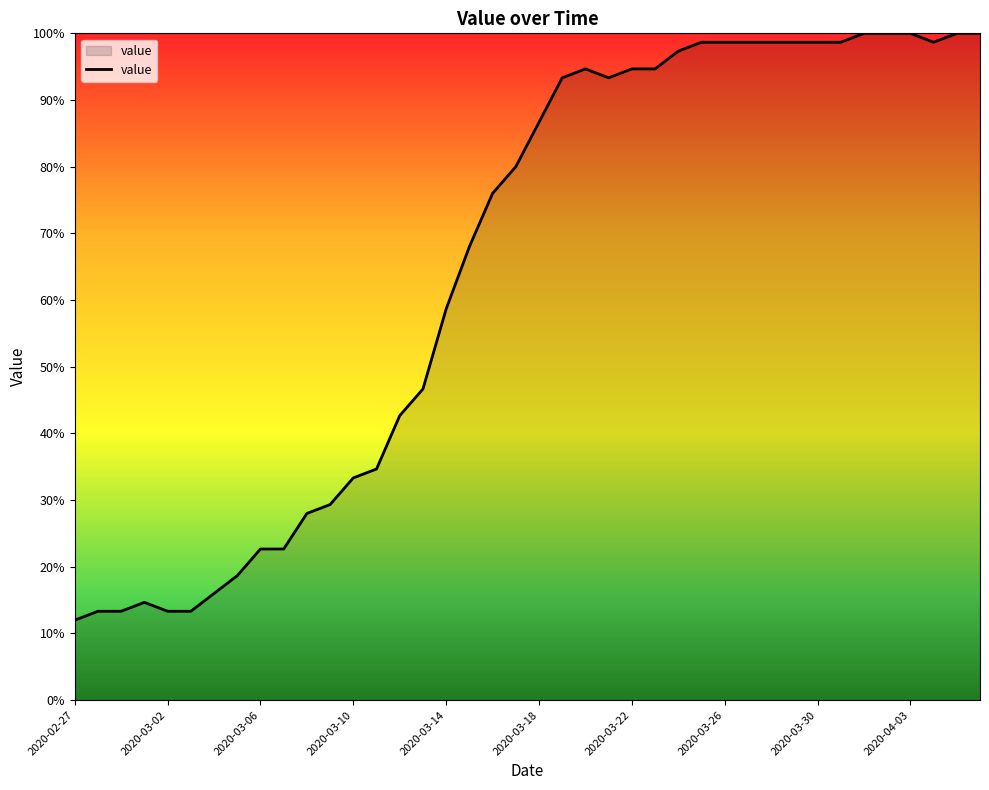

What is the maximum value shown in the chart?

100.0